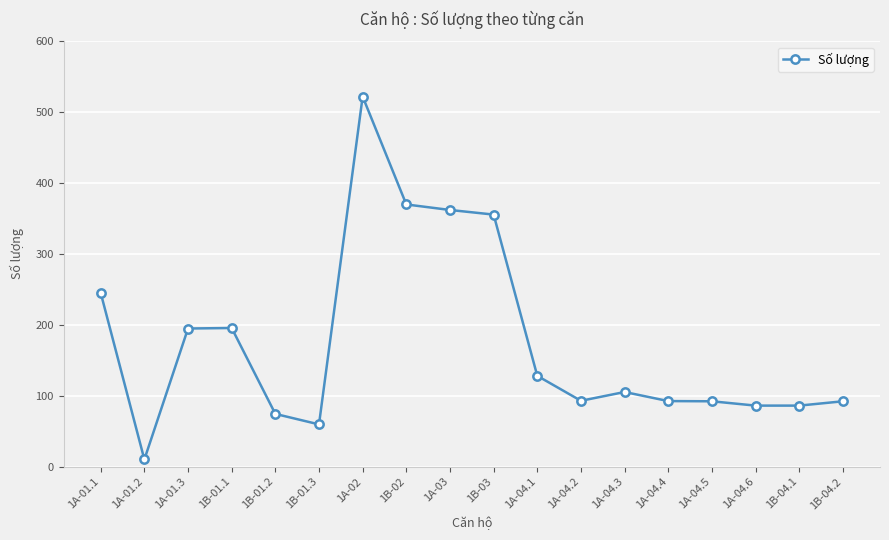

What is the label of the 11th point from the right?

1B-02